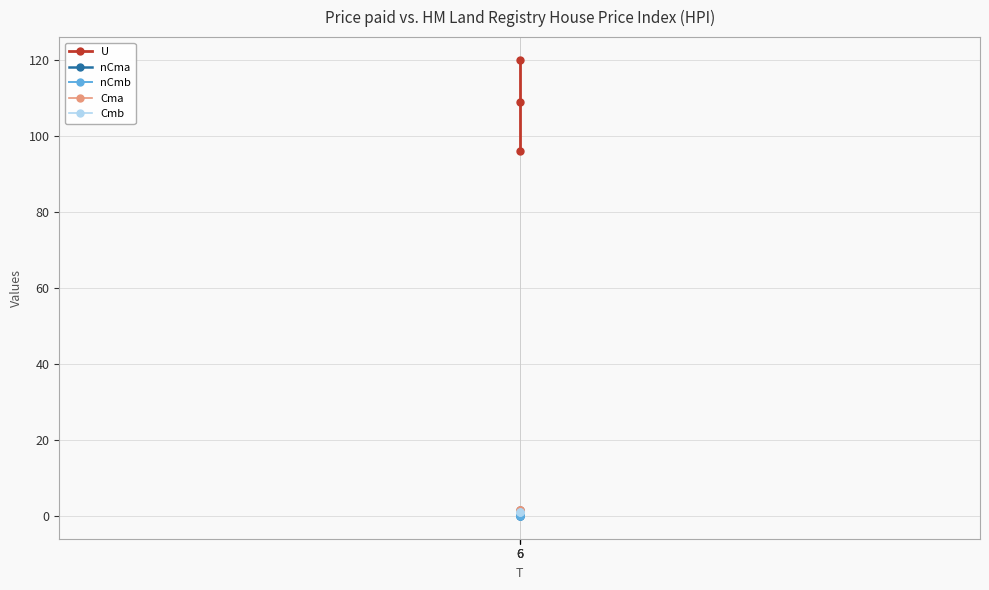

What are all the series names shown in the legend?

U, nCma, nCmb, Cma, Cmb